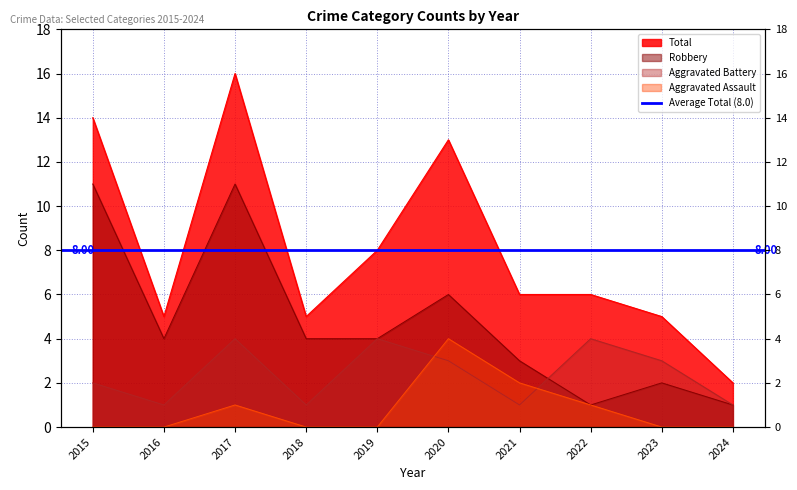

True or false: Robbery has a value of 1 at 2023.

False